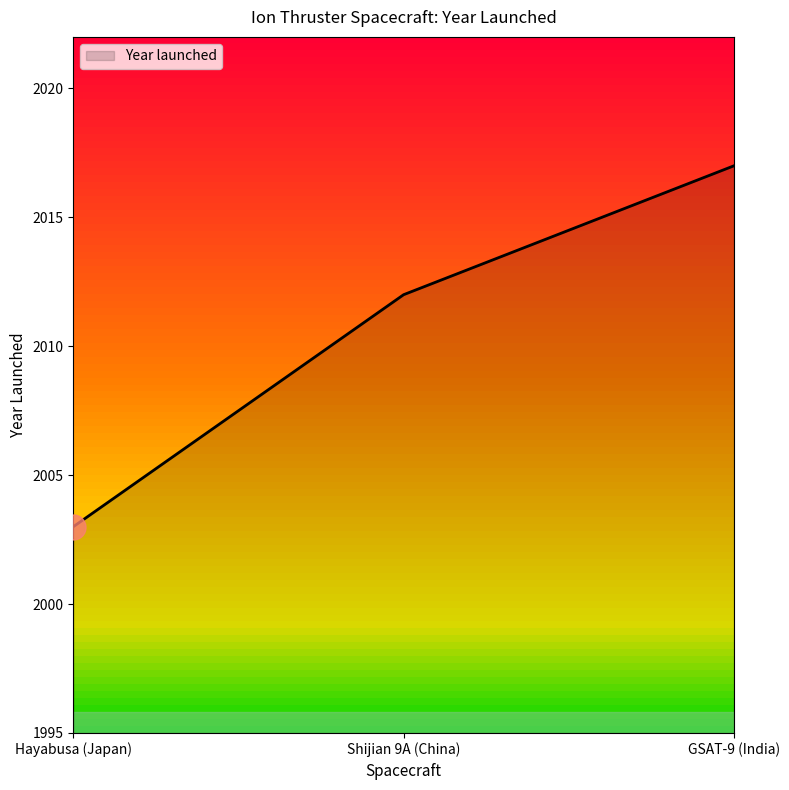

Which label corresponds to the largest value in the chart?

GSAT-9 (India)